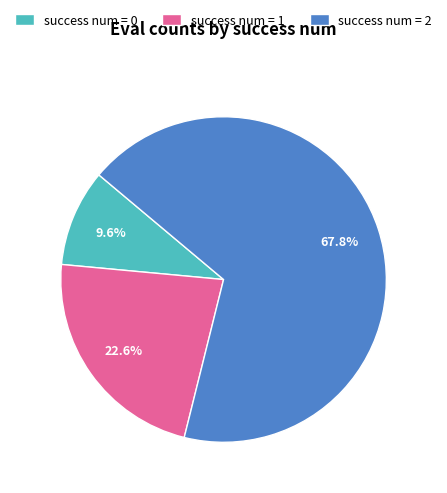

To the nearest percent, what is the average slice percentage?

33%